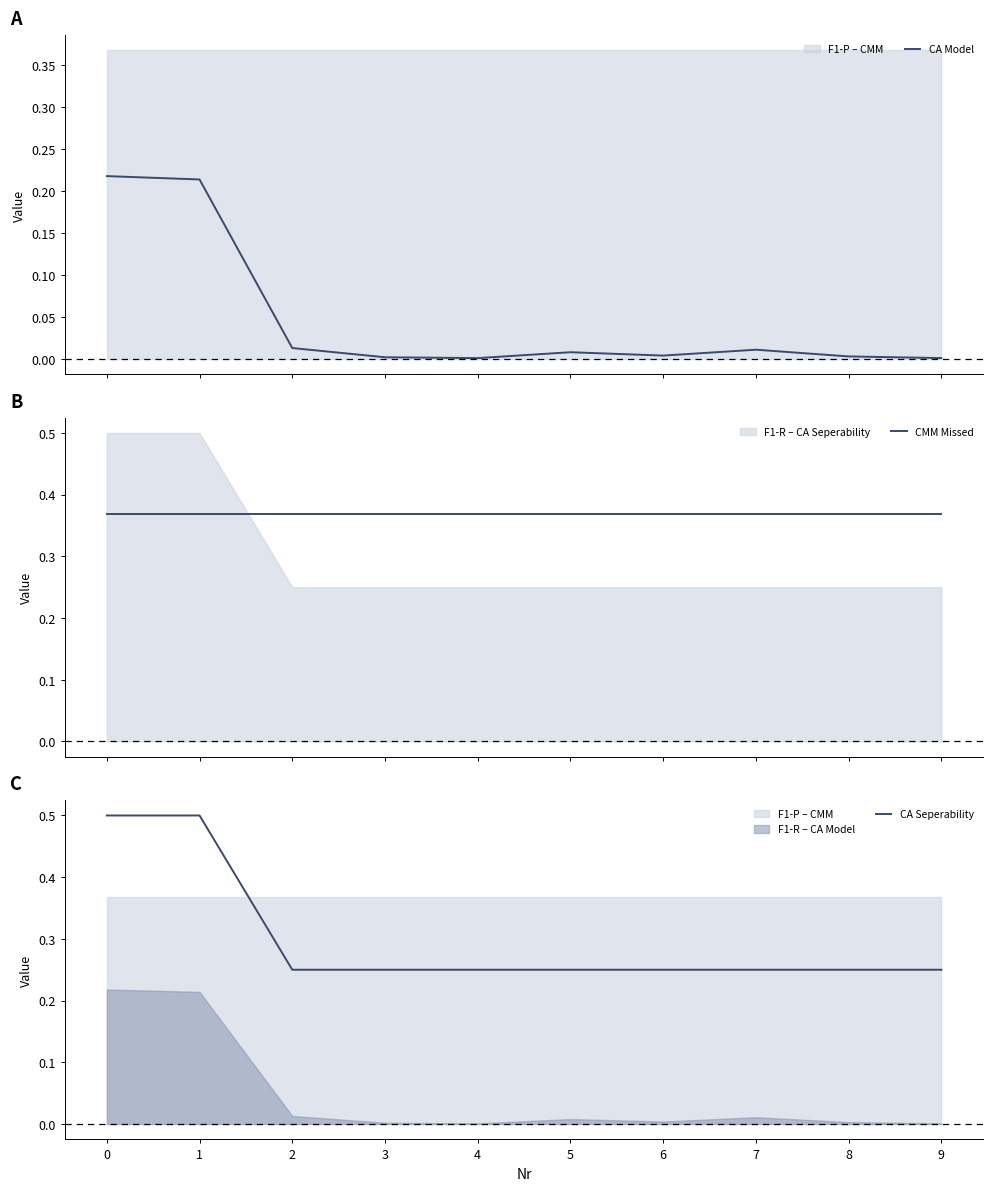

Between 3 and 1, which is larger?

1